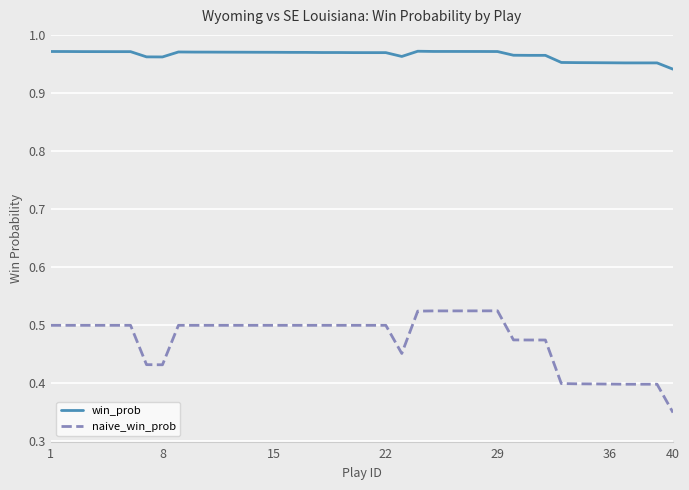

True or false: win_prob and naive_win_prob cross at least once.

False